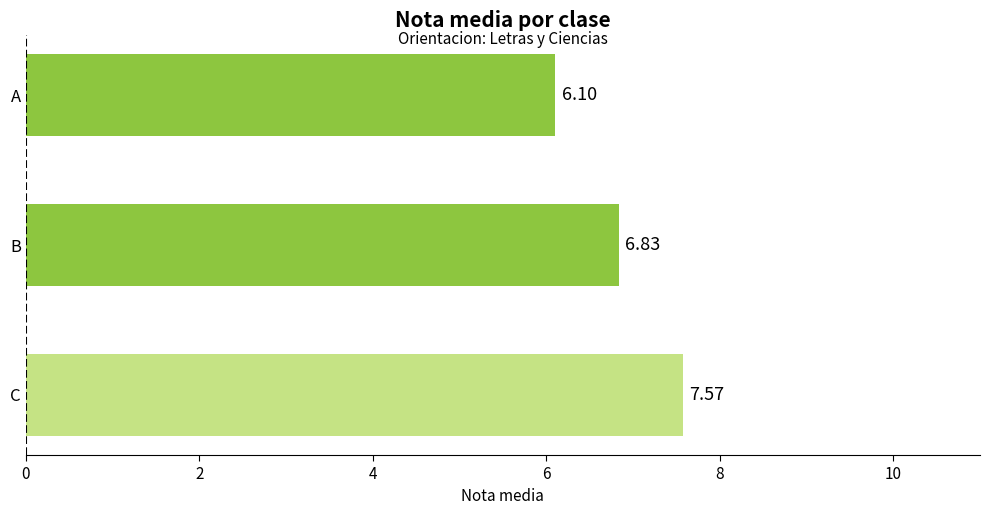

Which label corresponds to the largest value in the chart?

C